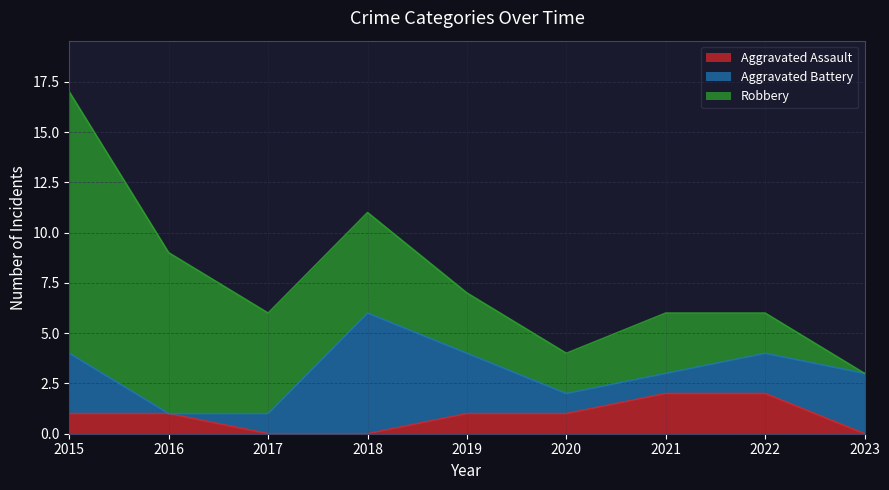

At which label does Aggravated Battery first exceed 2?

2015